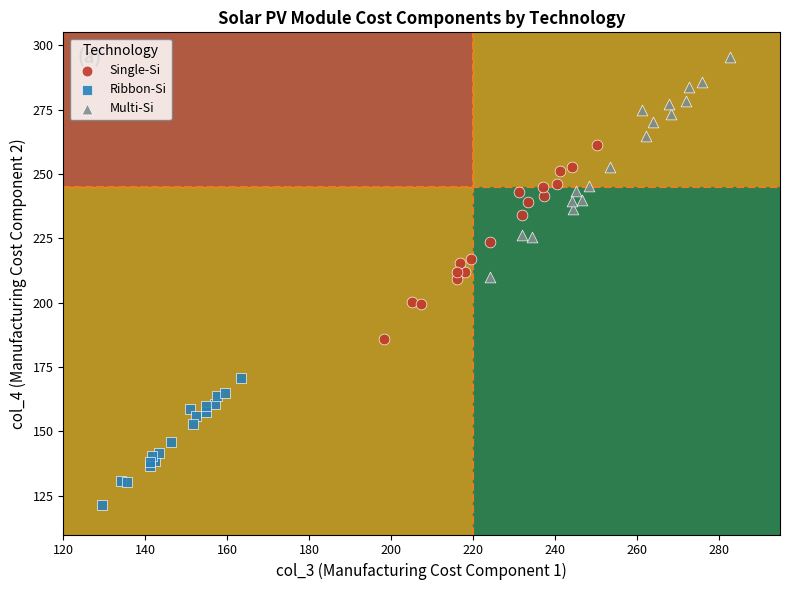

Which series reaches the maximum Y coordinate?

Multi-Si